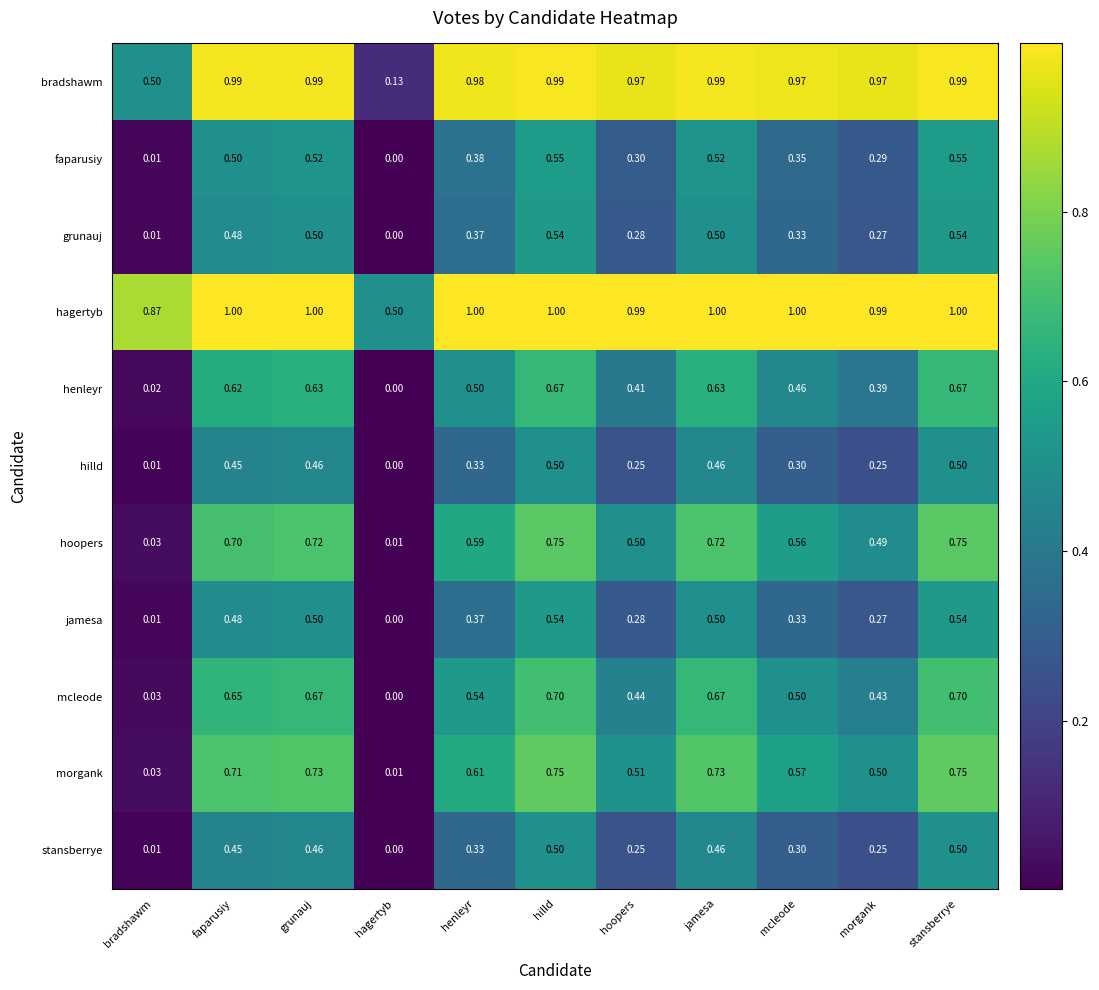

Is the value of mcleode at morgank greater than the value of jamesa at jamesa?

No